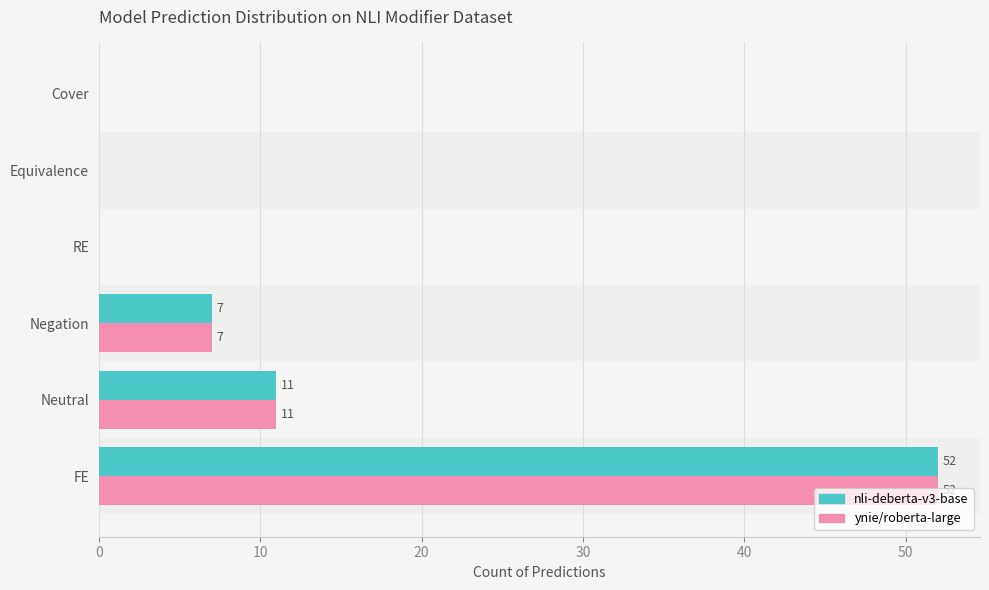

Is the value of ynie/roberta-large at Cover greater than the value of nli-deberta-v3-base at Neutral?

No